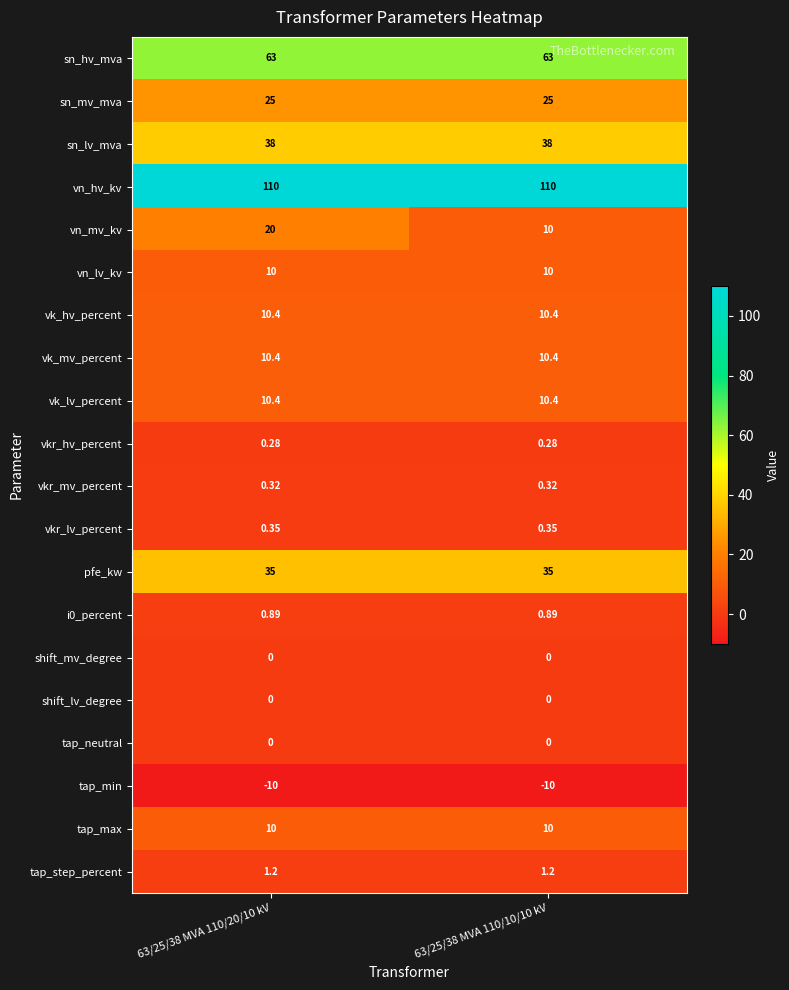

Between 63/25/38 MVA 110/20/10 kV and 63/25/38 MVA 110/10/10 kV, which series saw the biggest shift?

vn_mv_kv